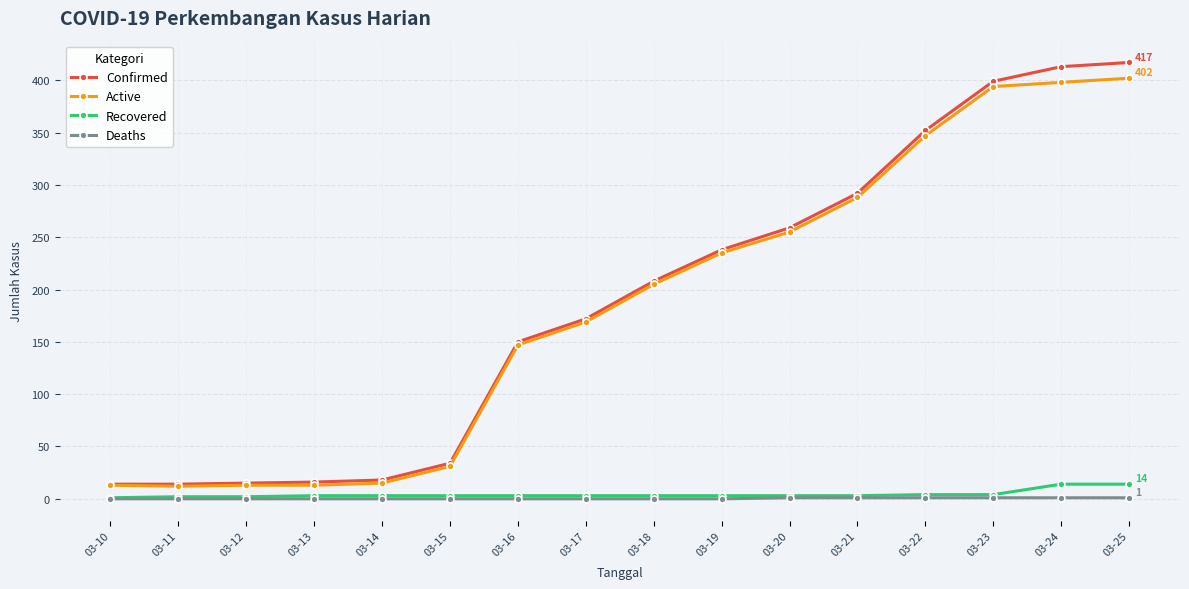

At how many categories does at least one series exceed 215?

7